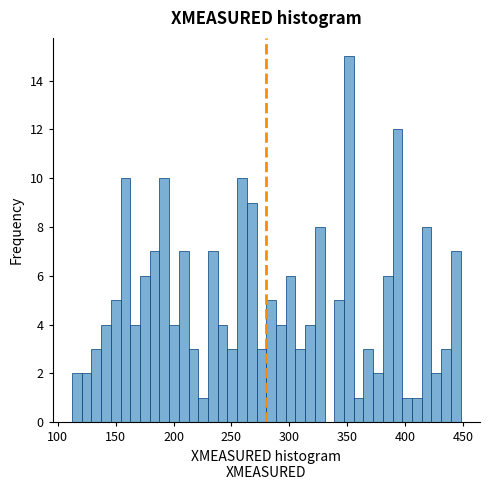

Around what value on the x-axis is the tallest bar? Give the approximate position of its centre, as read against the axis.

350